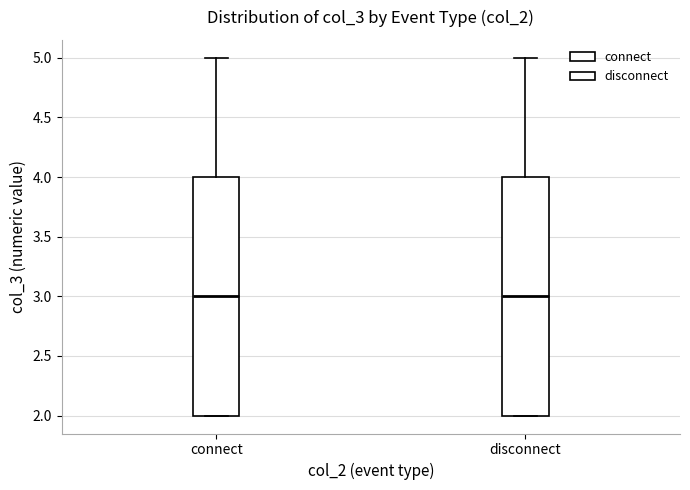

Reading left to right, read every box against the y-axis: the position of its median line, the range the box covers, and the ends of its whiskers. The values are not printed on the chart, so give them approximately, as read against the axis.

connect: median 3, box 2 to 4, whiskers 2 to 5
disconnect: median 3, box 2 to 4, whiskers 2 to 5